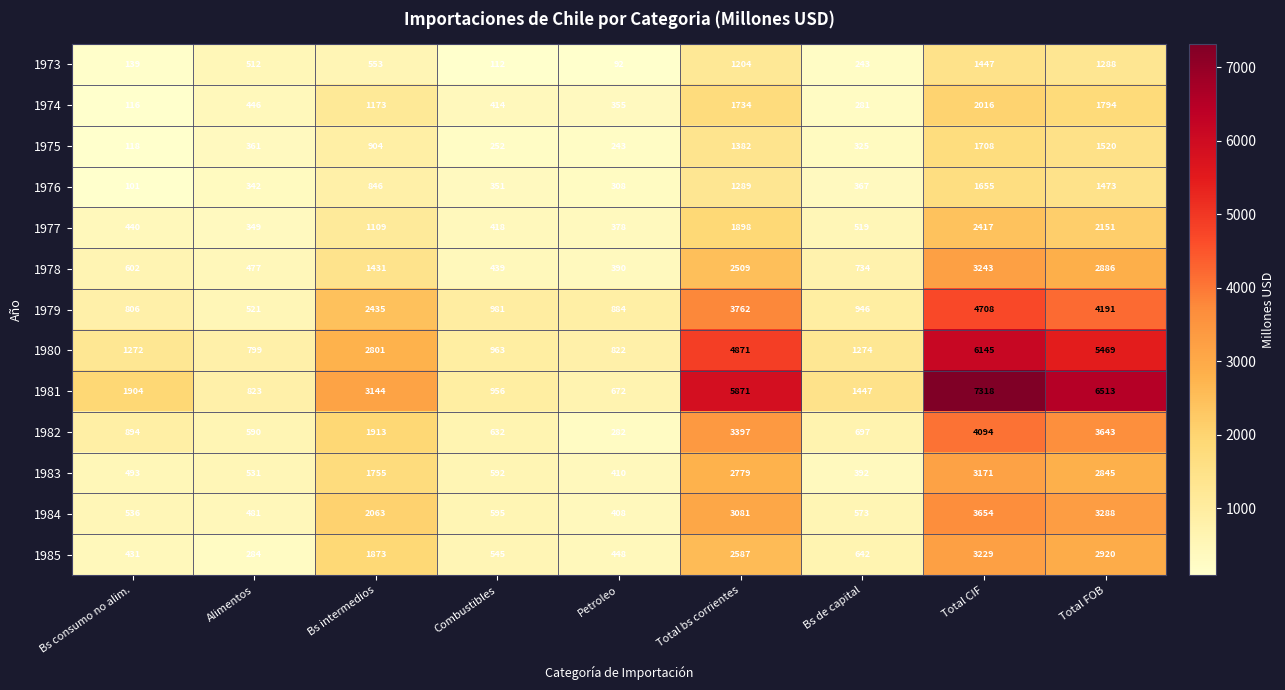

What is the difference between the maximum and second lowest values in the 1981 series?

6495